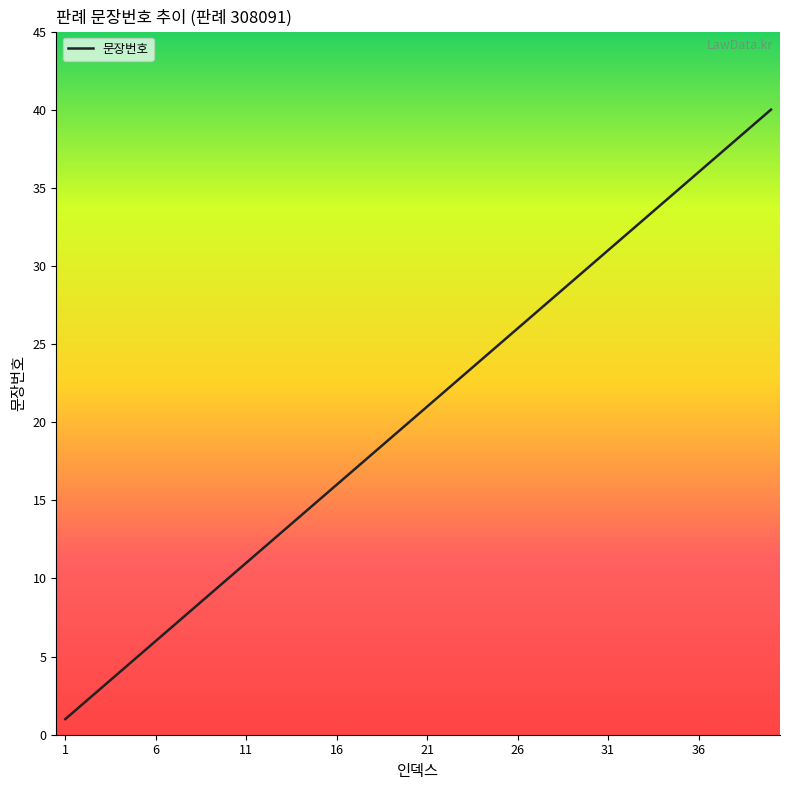

What is the maximum value shown in the chart?

40